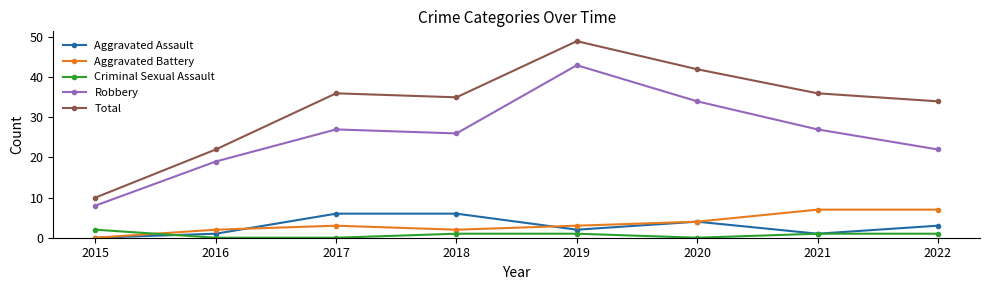

What is the total value across all series at 2019?

98